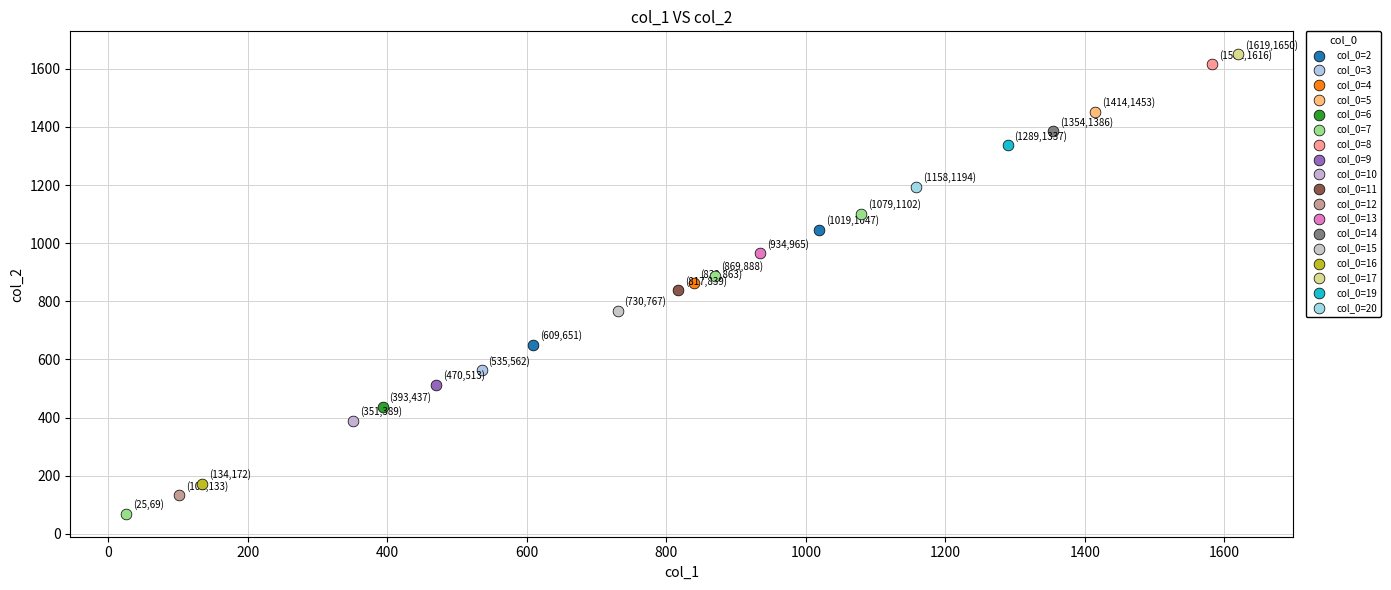

What are all the series names shown in the legend?

col_0=2, col_0=3, col_0=4, col_0=5, col_0=6, col_0=7, col_0=8, col_0=9, col_0=10, col_0=11, col_0=12, col_0=13, col_0=14, col_0=15, col_0=16, col_0=17, col_0=19, col_0=20